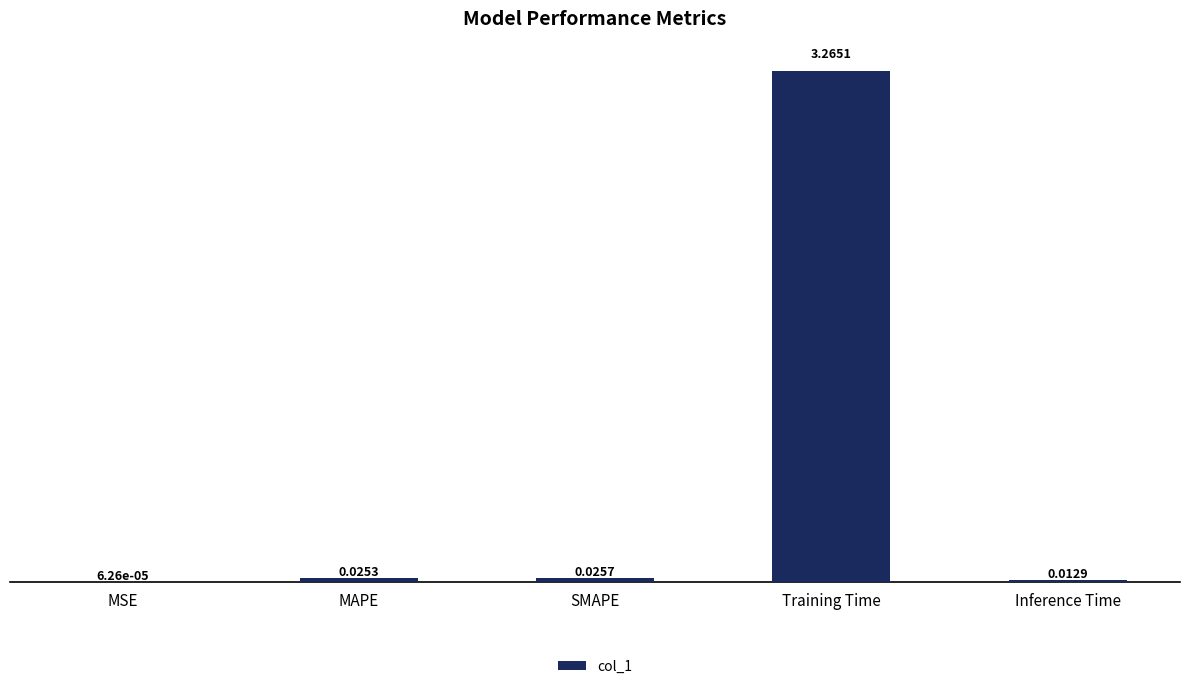

Between MSE and MAPE, which is larger?

MAPE